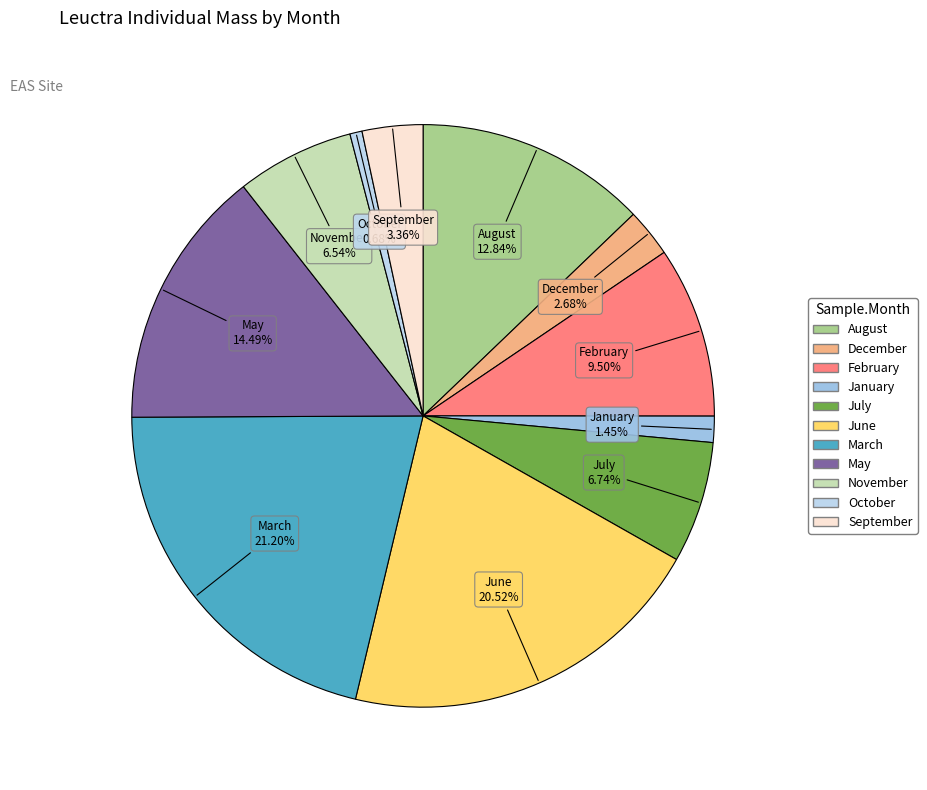

Combined, what portion of the pie is May and November?

21.0%